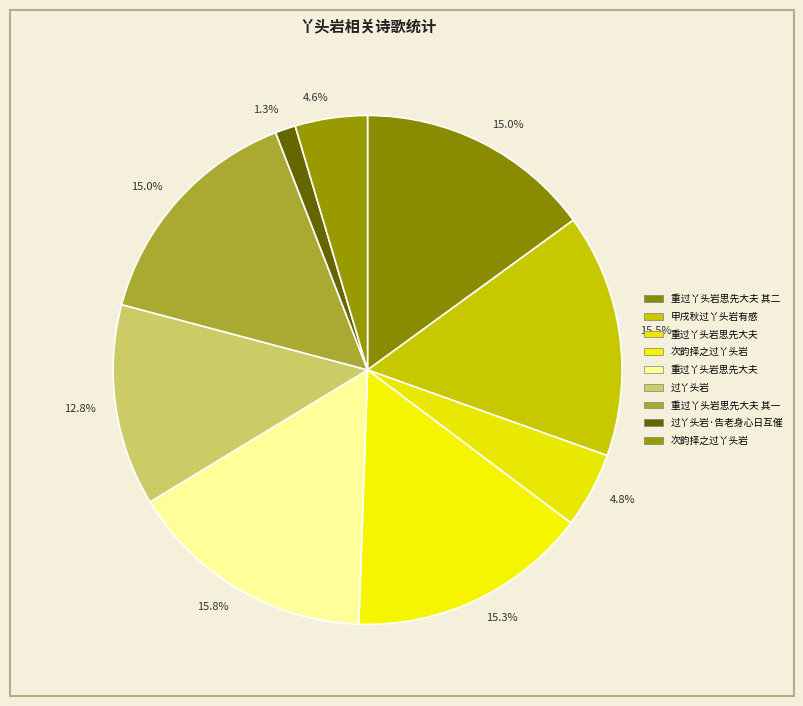

To the nearest percent, what is the difference between the largest and smallest slice percentages?

14%